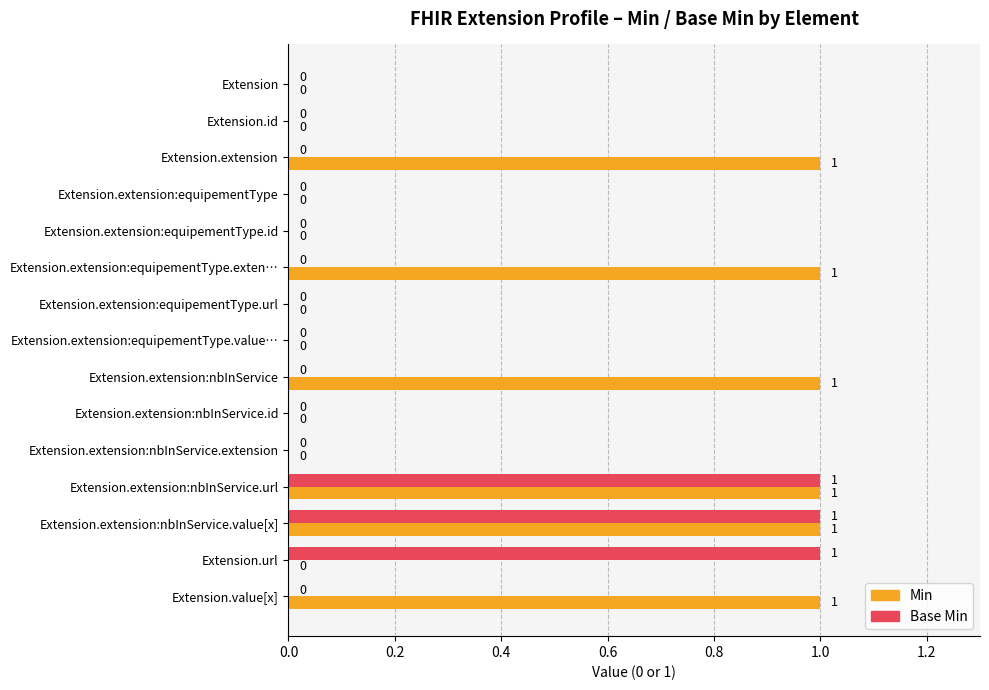

Which series changed the most between Extension.extension:nbInService.extension and Extension.url?

Base Min